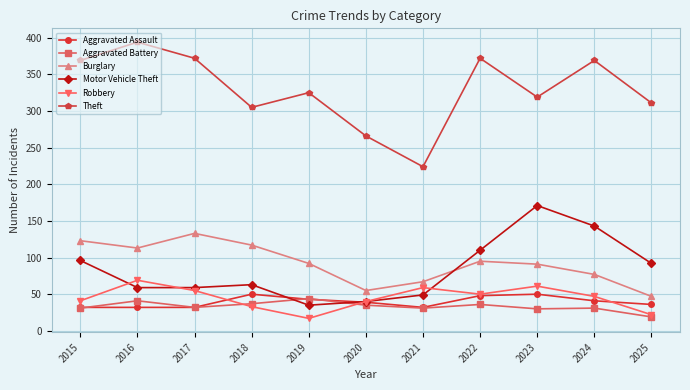

How many Aggravated Assault values are between 32 and 48?

9